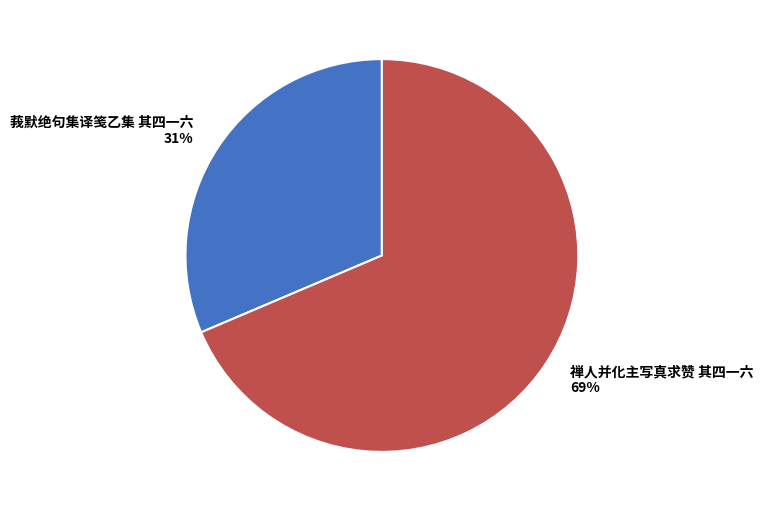

To the nearest percent, what portion does 莪默绝句集译笺乙集 其四一六 represent?

31%